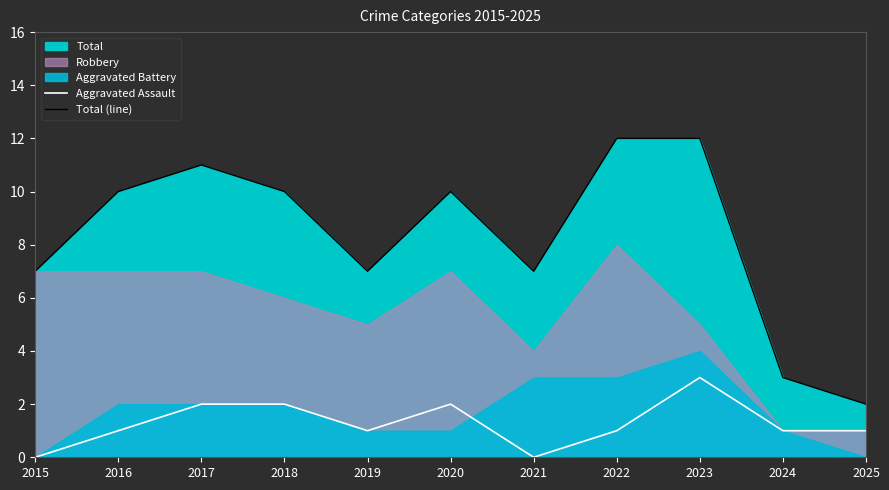

How many positive values does the Aggravated Assault series have?

9